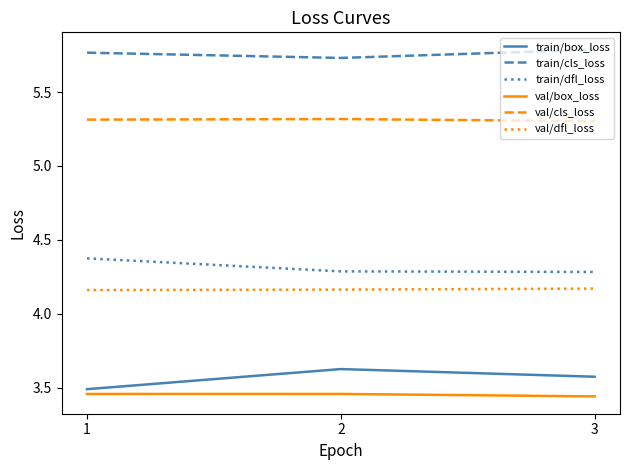

The value of train/dfl_loss at 1 is 7.6. True or false?

False